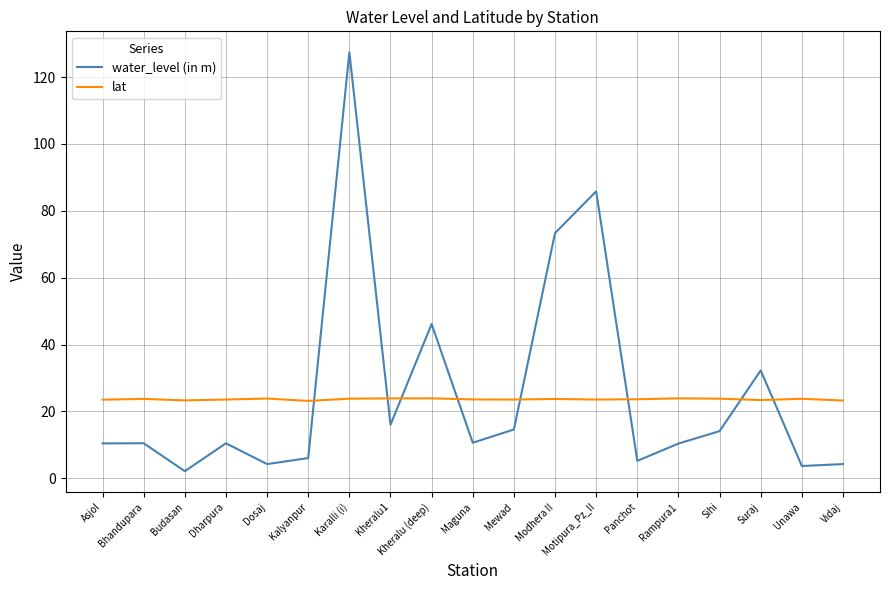

Rank the series by their average value, from highest to lowest.

water_level (in m), lat